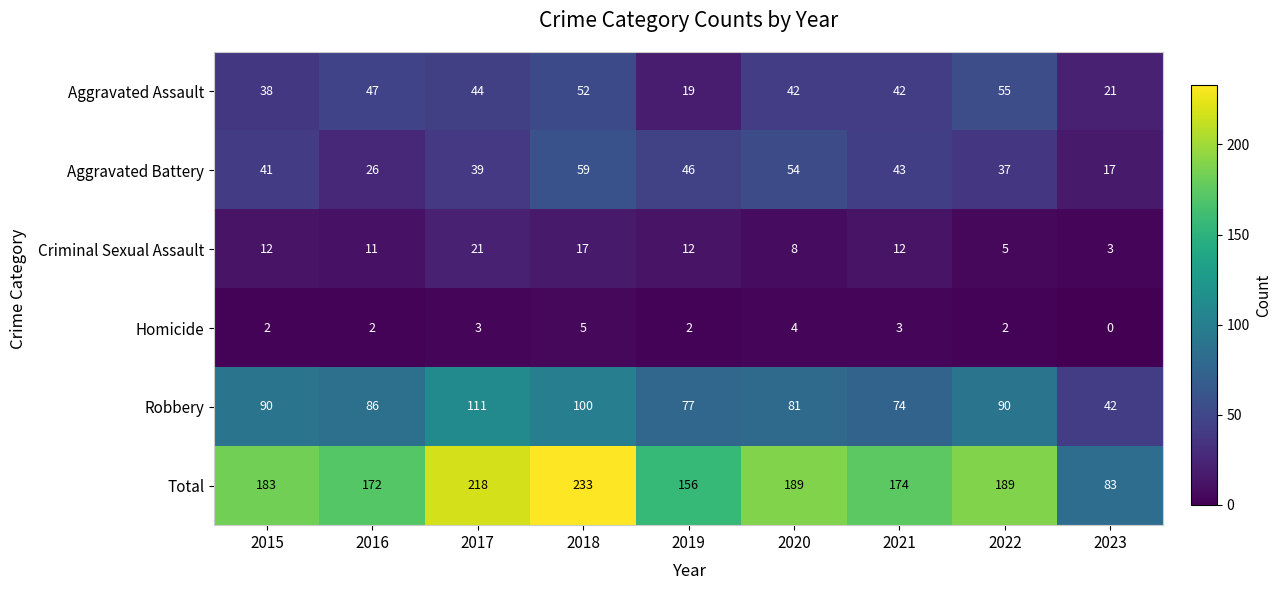

At 2022, list the series in order from smallest to largest.

Homicide, Criminal Sexual Assault, Aggravated Battery, Aggravated Assault, Robbery, Total